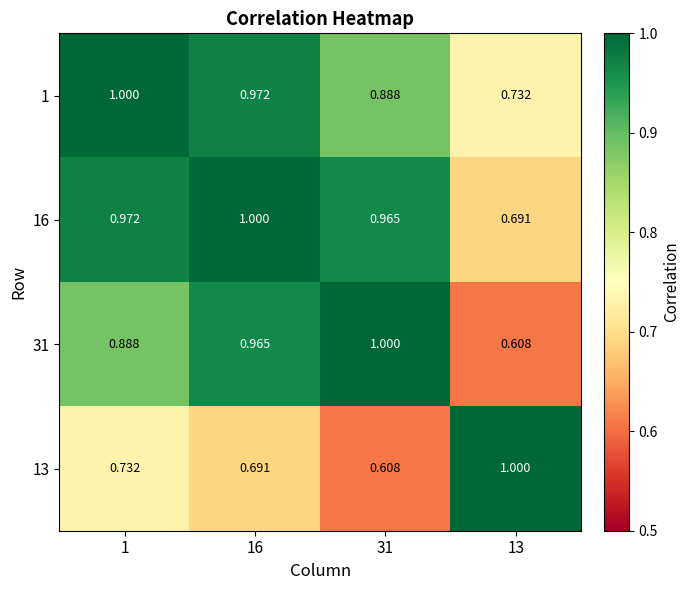

What is the spread (max minus min) of values at 1?

0.3